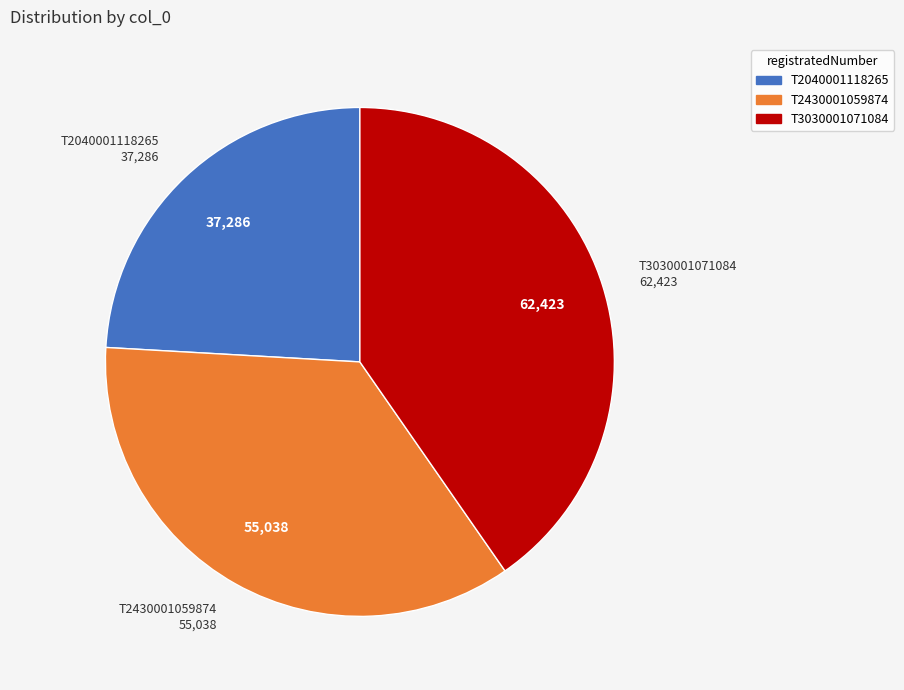

Is it true that T3030001071084 is 35% of the pie?

False